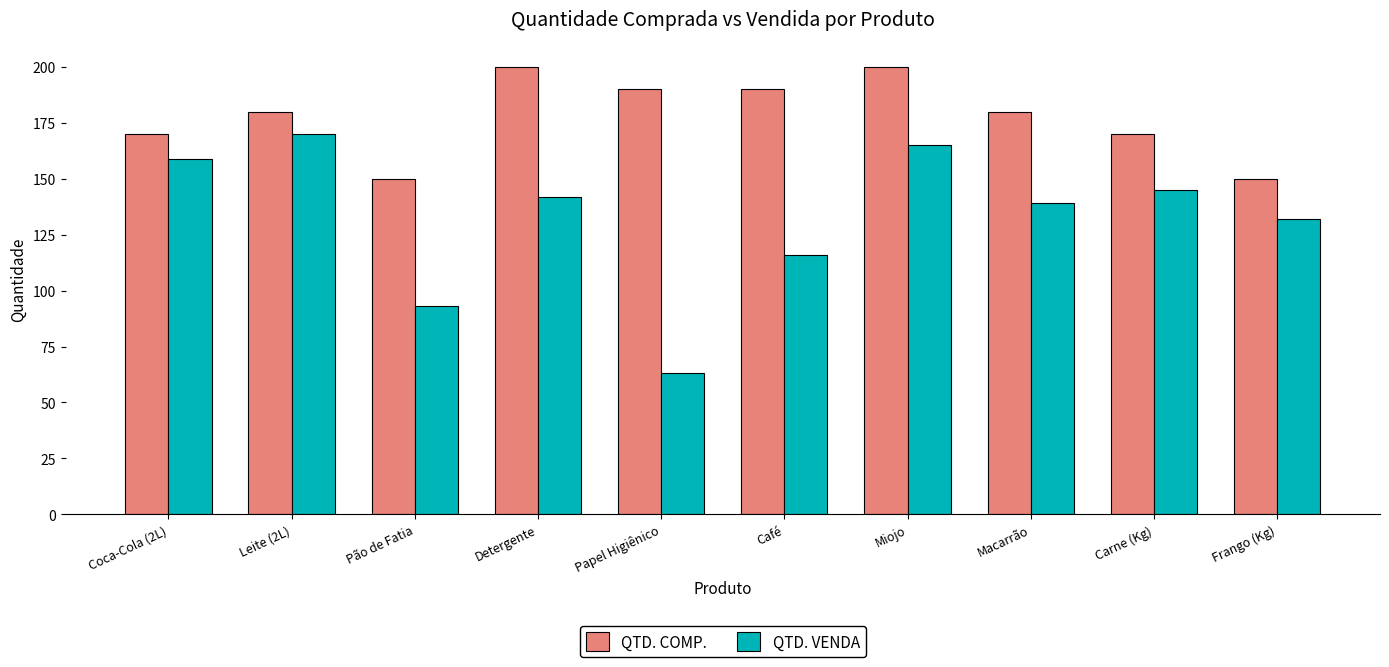

At which label does QTD. VENDA first exceed 142?

Coca-Cola (2L)